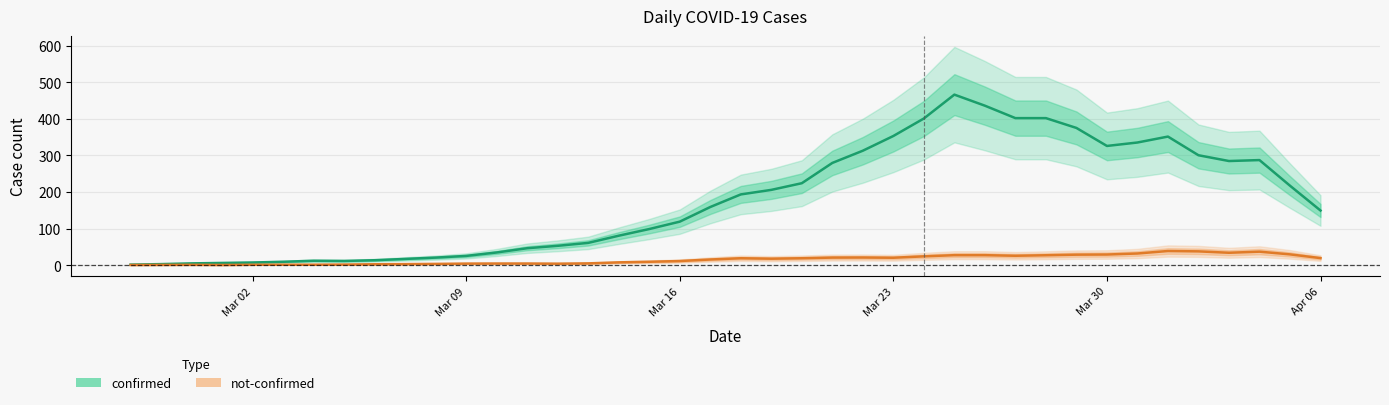

What are all the series names shown in the legend?

confirmed, not-confirmed